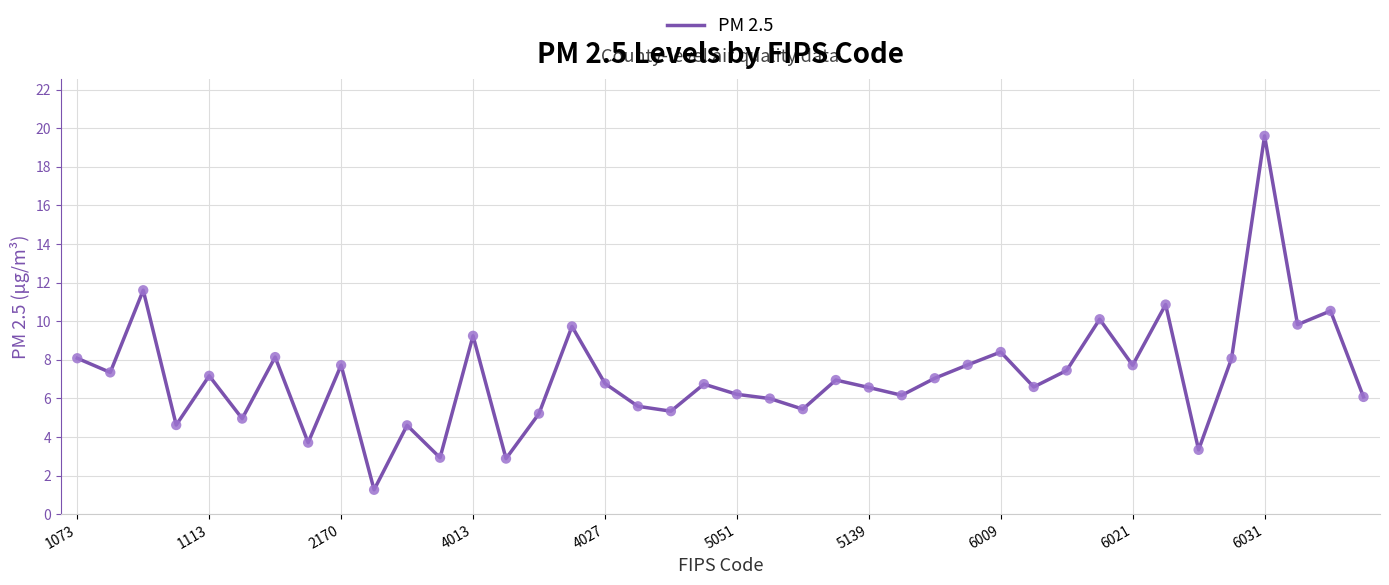

What is the minimum value shown in the chart?

1.3